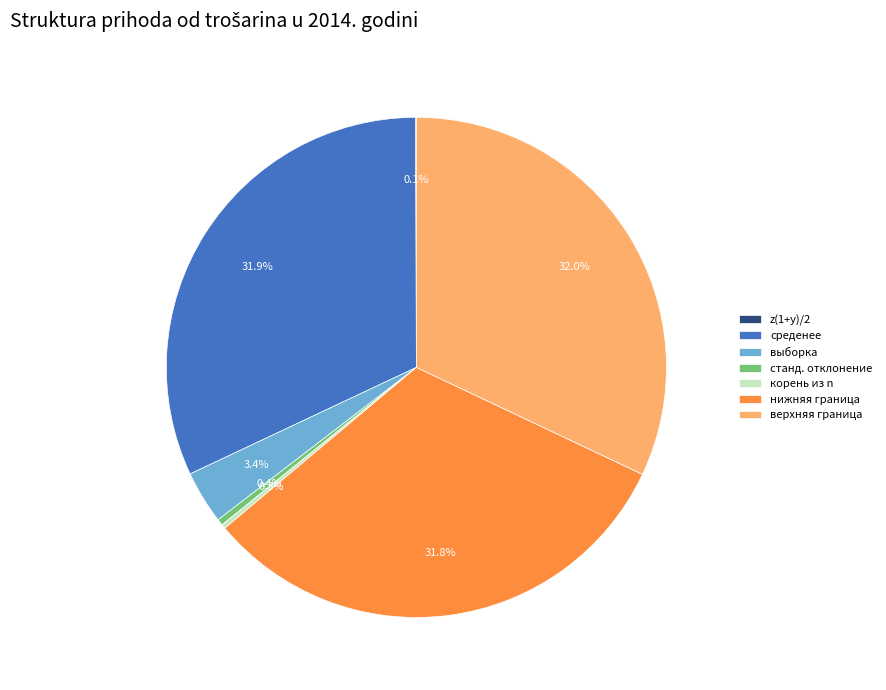

What percentage is NOT represented by нижняя граница?

68.2%